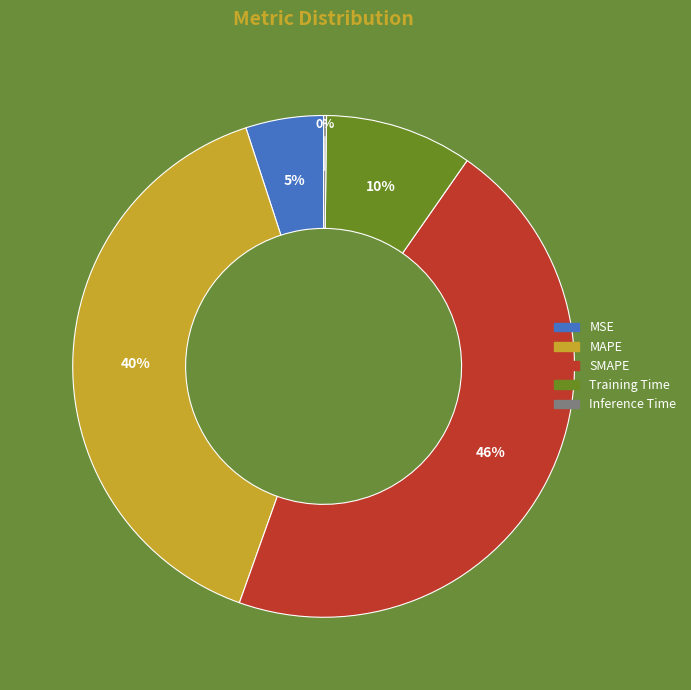

Is there any slice that represents more than half of the pie?

No